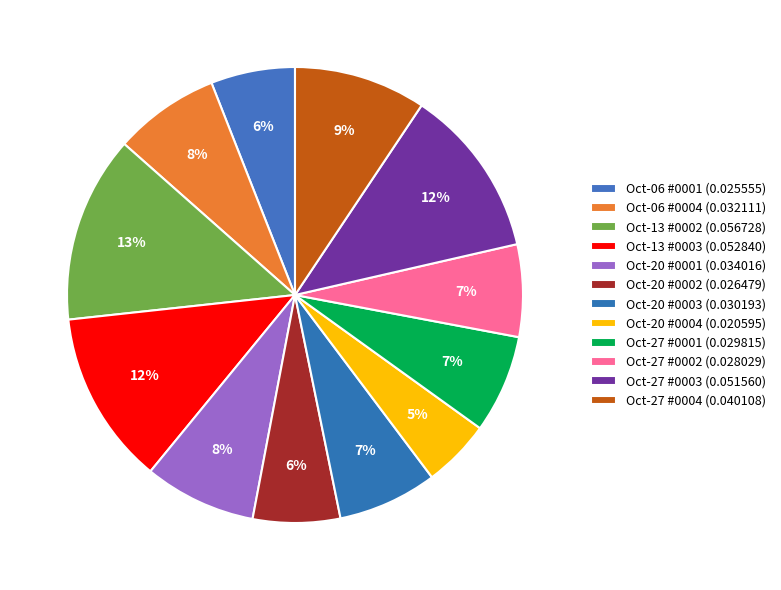

How many slices are in this pie chart?

12